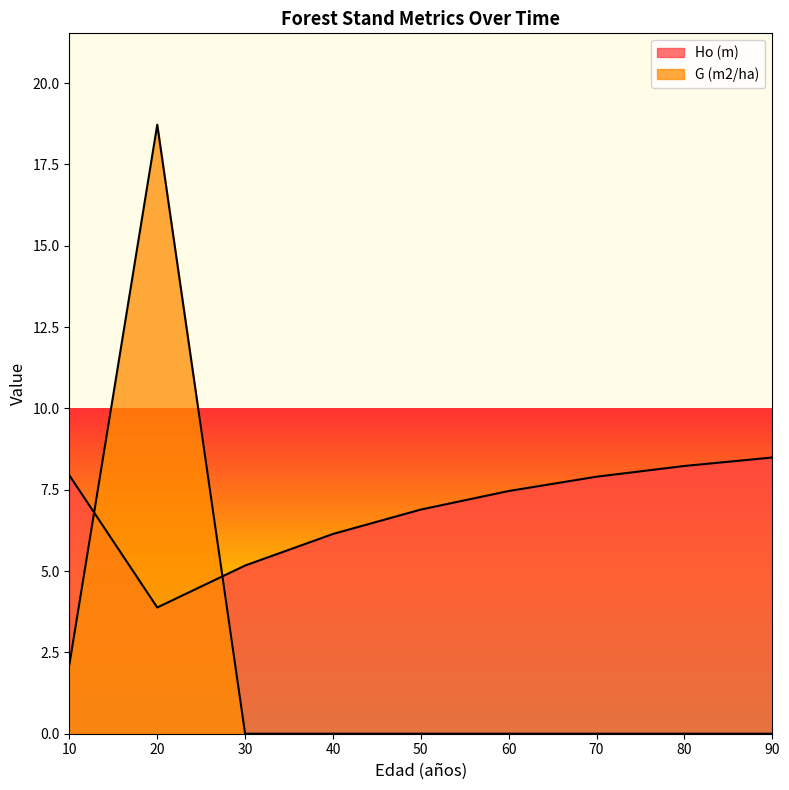

How many interior local peaks does the G (m2/ha) series have?

1